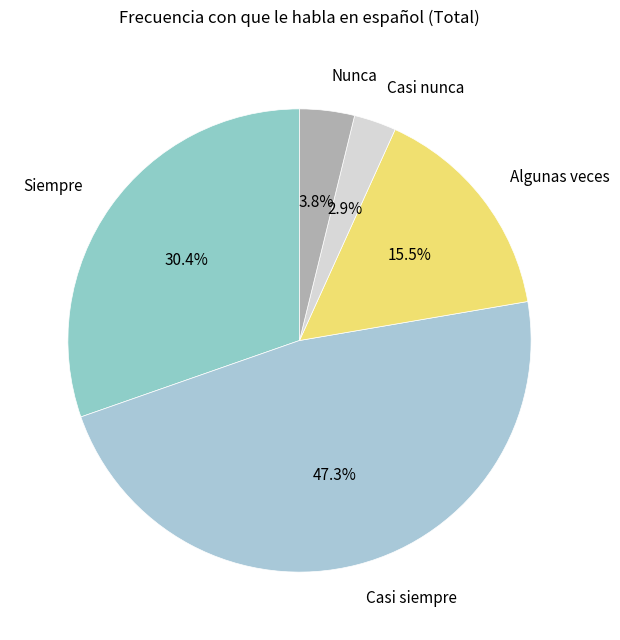

To the nearest percent, what is the average slice percentage?

20%